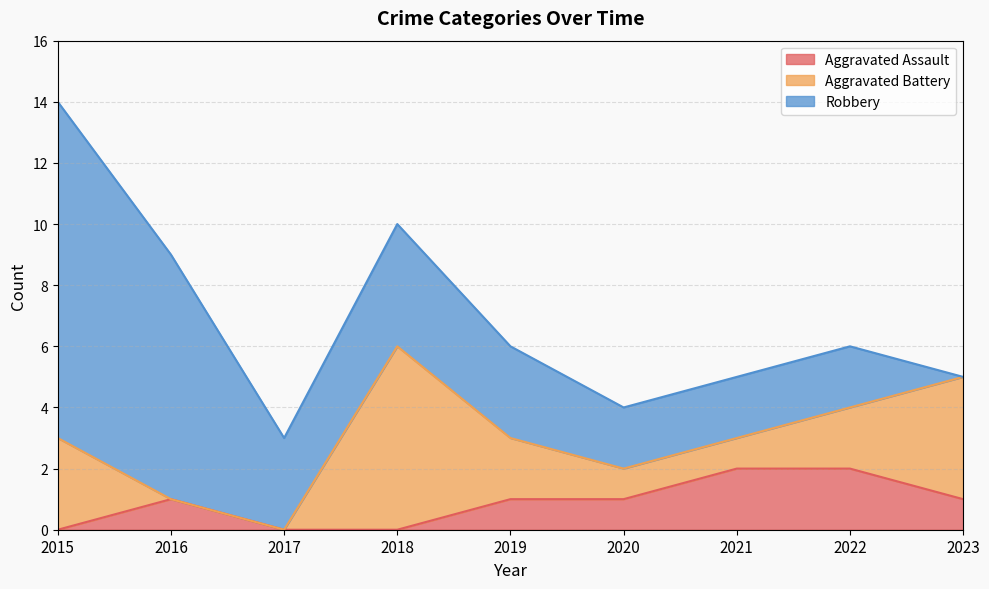

True or false: Aggravated Assault and Aggravated Battery cross at least once.

True